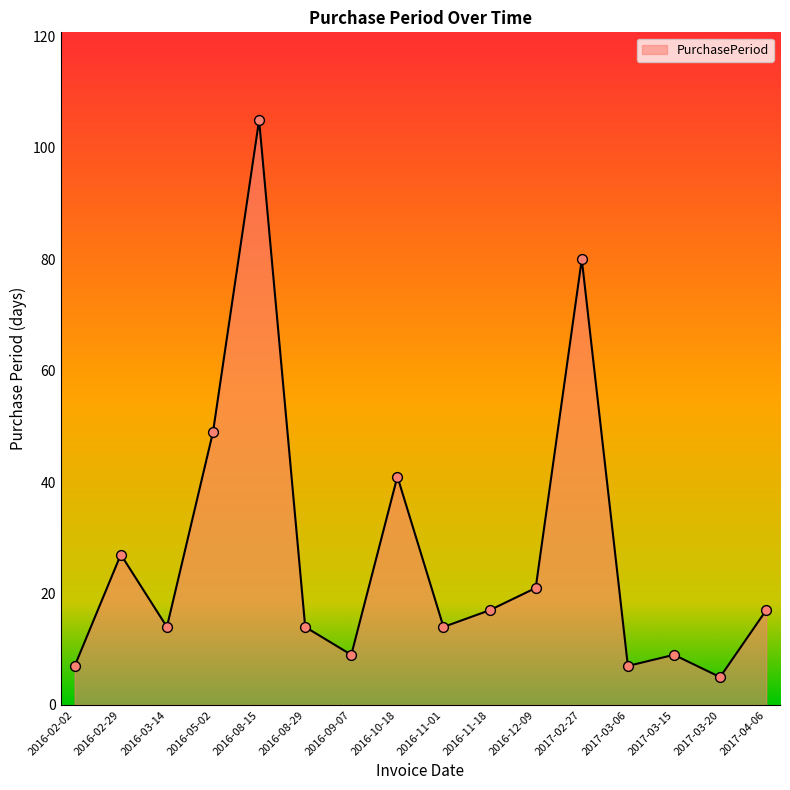

Approximately how many times larger is the value at 2016-03-14 compared to 2017-04-06?

0.8